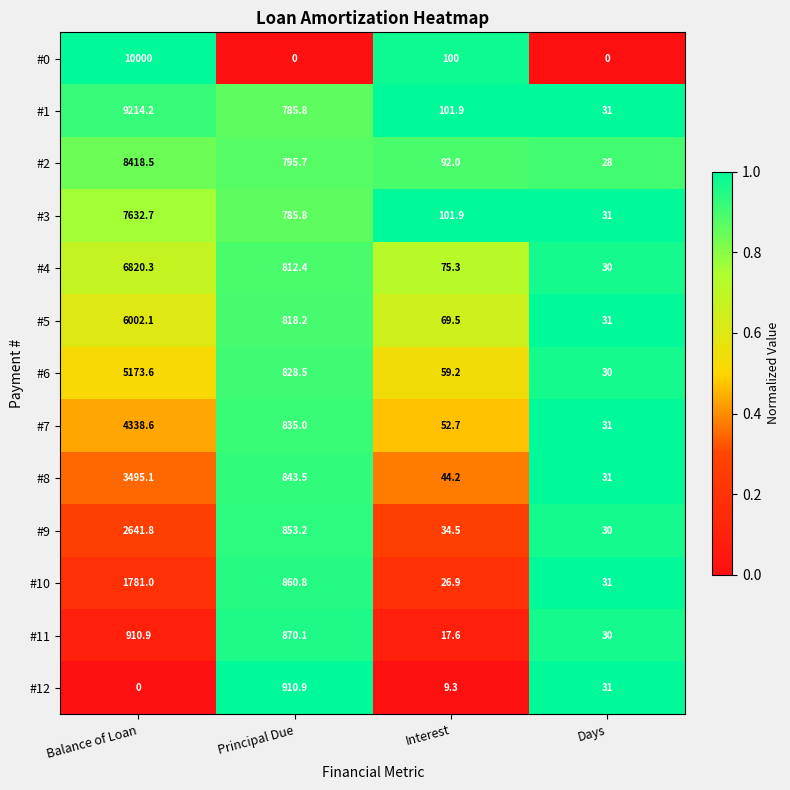

What is the maximum value for #7?

4338.6